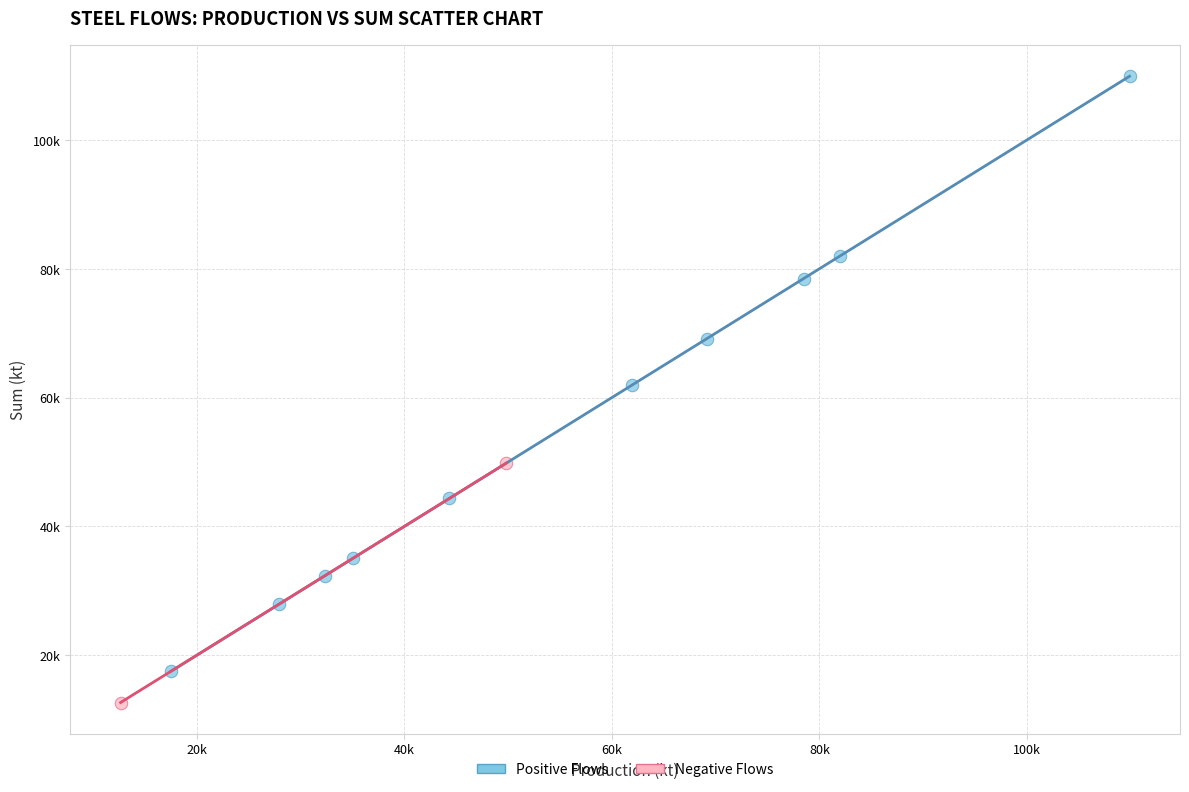

Which series reaches the minimum Y coordinate?

Negative Flows